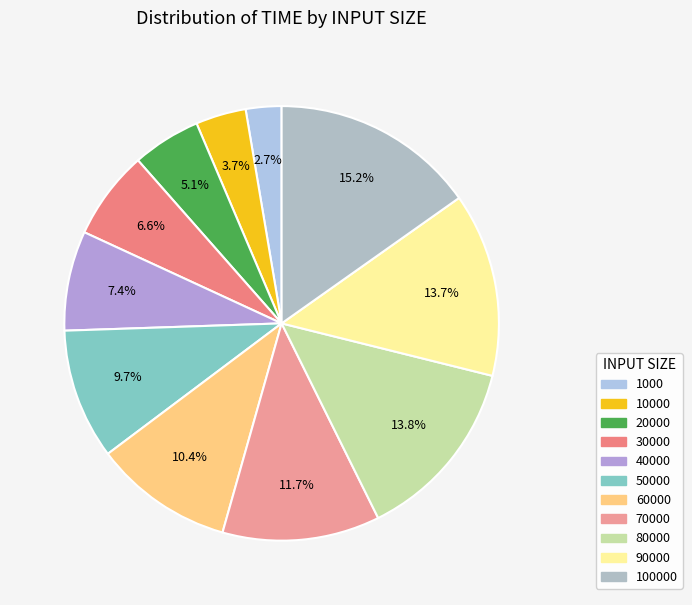

How many slices are in this pie chart?

11